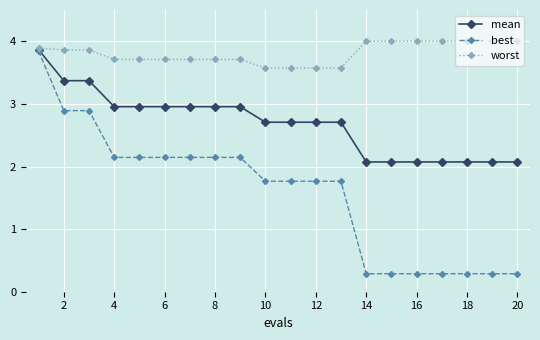

What is the sum of all worst values?

76.2